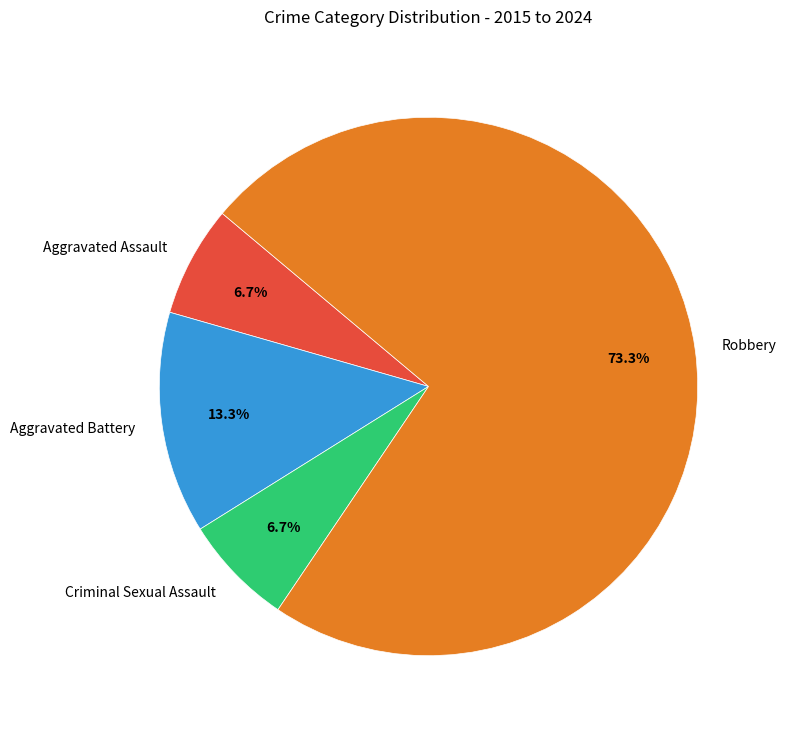

What is the ratio of the value at Aggravated Assault to the value at Criminal Sexual Assault?

1.0